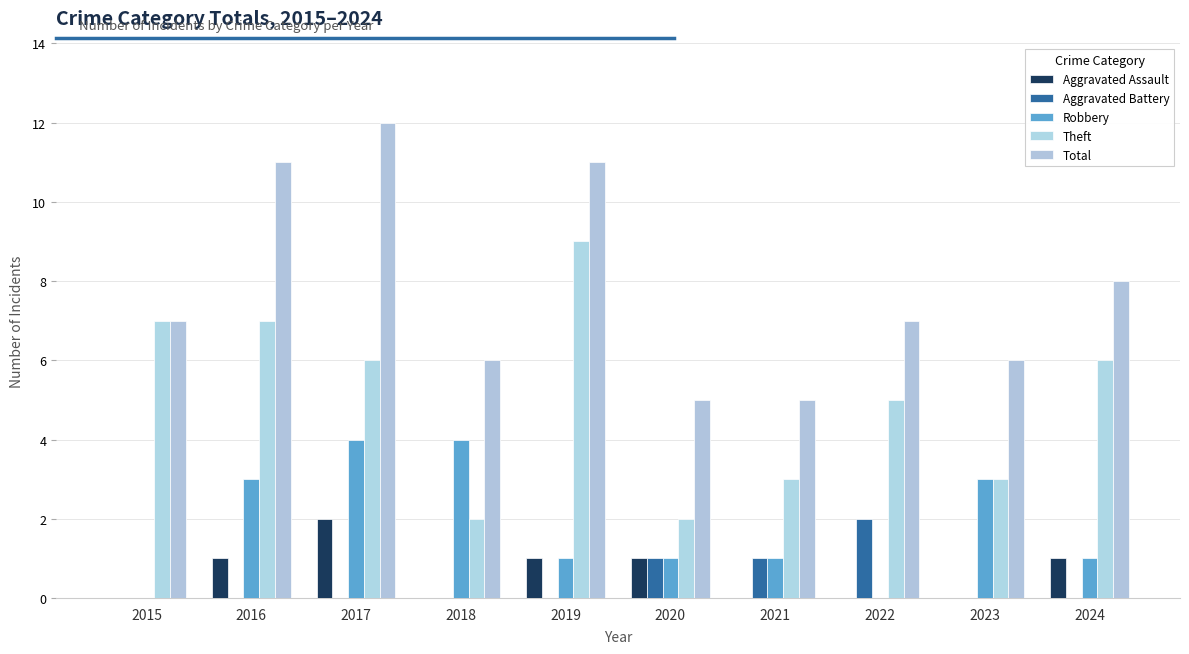

What is the difference between the Theft values at 2019 and 2020?

7